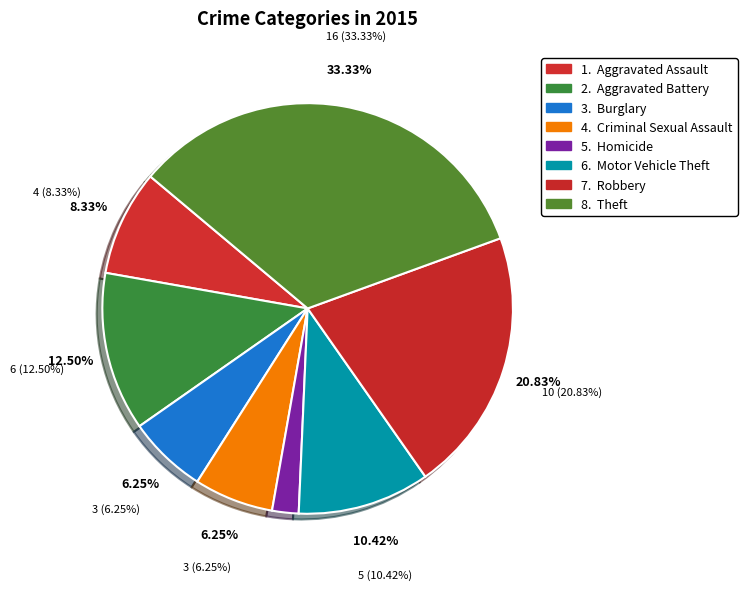

What is the total percentage of Motor Vehicle Theft and Burglary?

16.7%